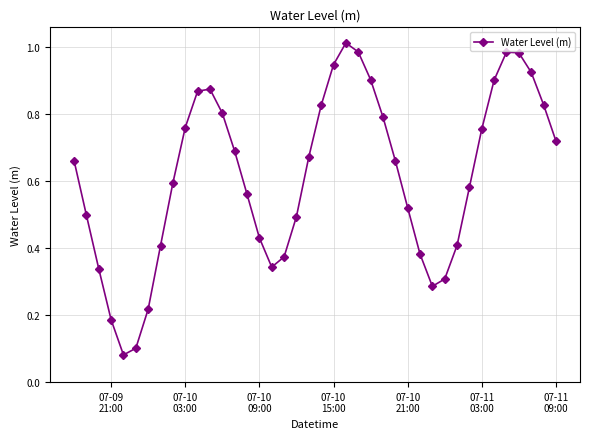

How many points are higher than both their immediate neighbors (excluding endpoints)?

3